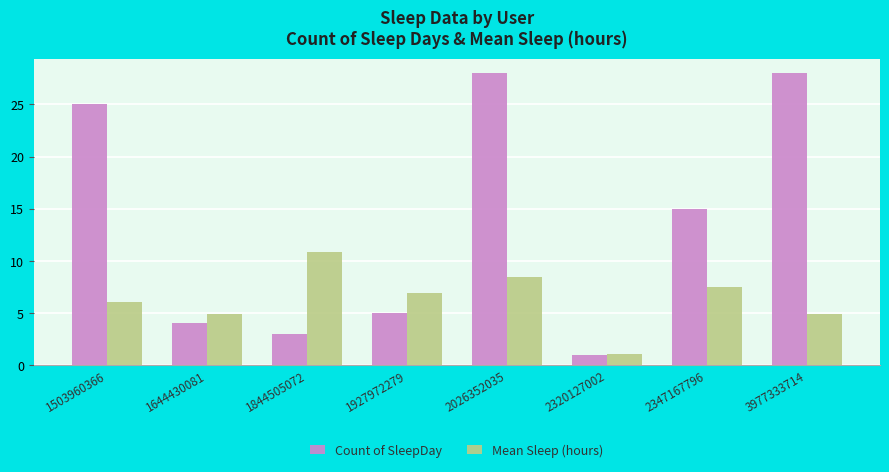

How many bars are there in each group?

2